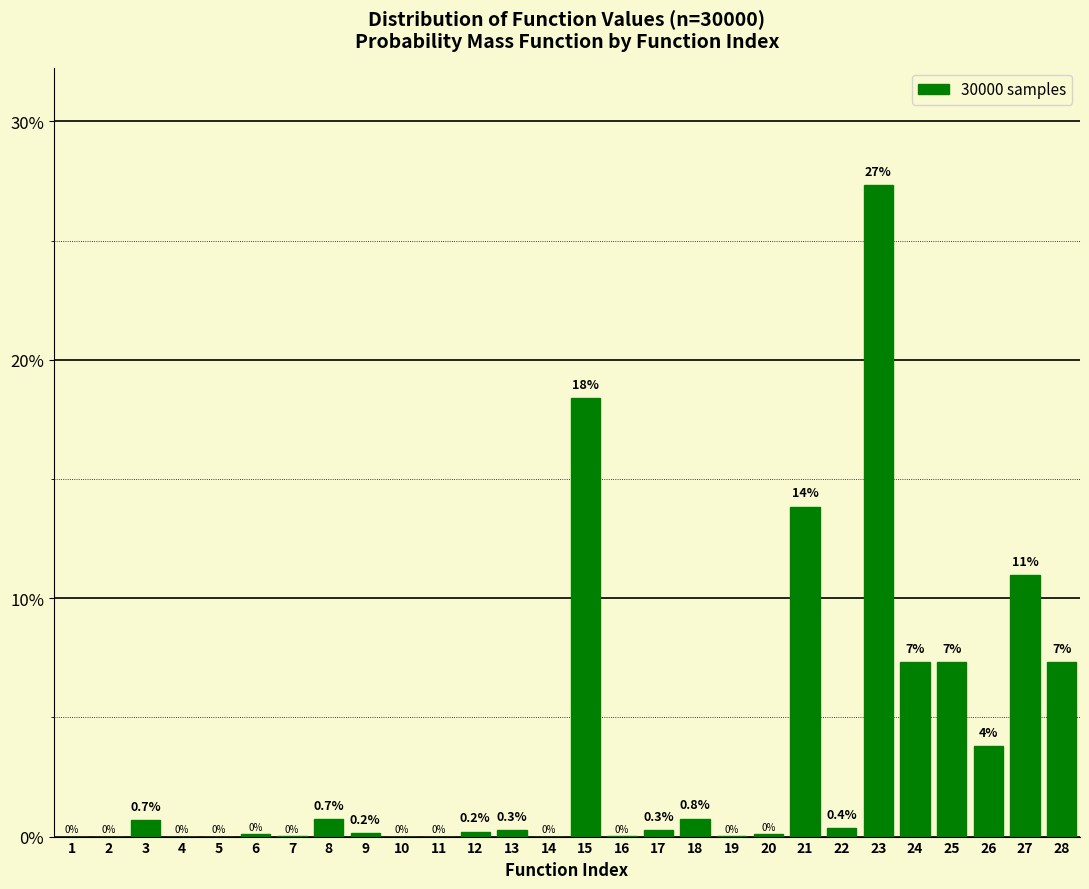

What is the greatest value displayed?

27.3